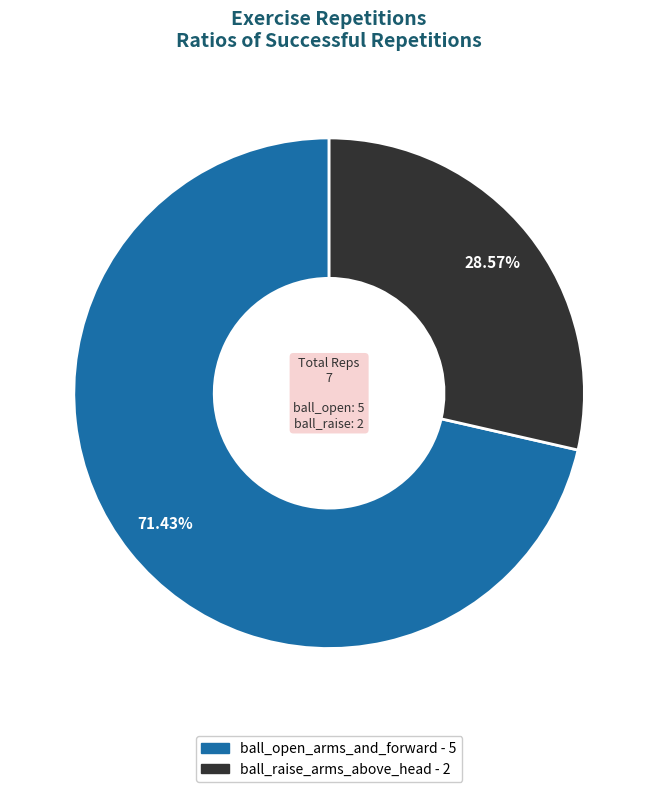

Count the number of slices in the pie.

2